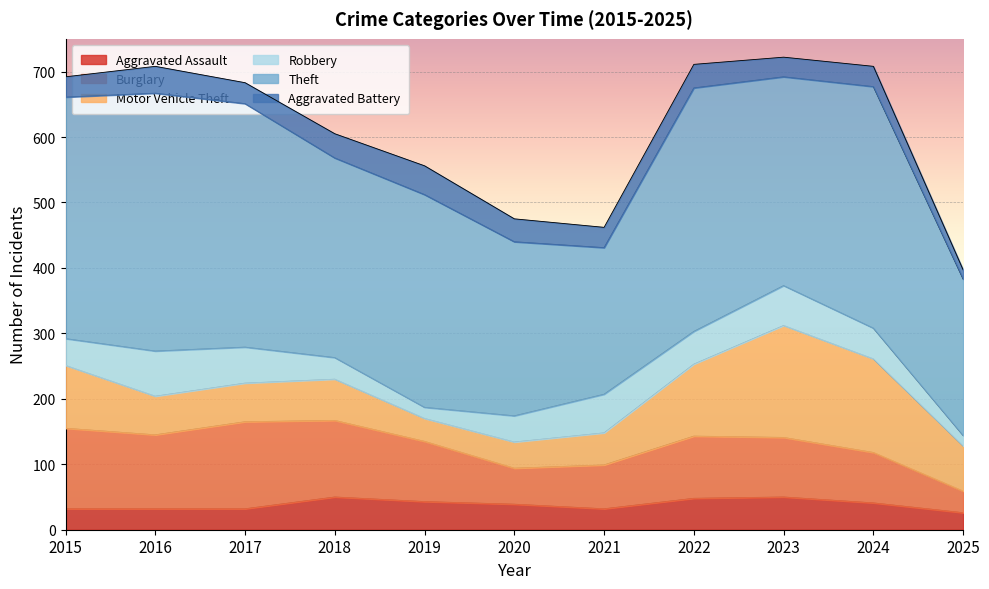

Which has a higher value, 2018 or 2020?

2018